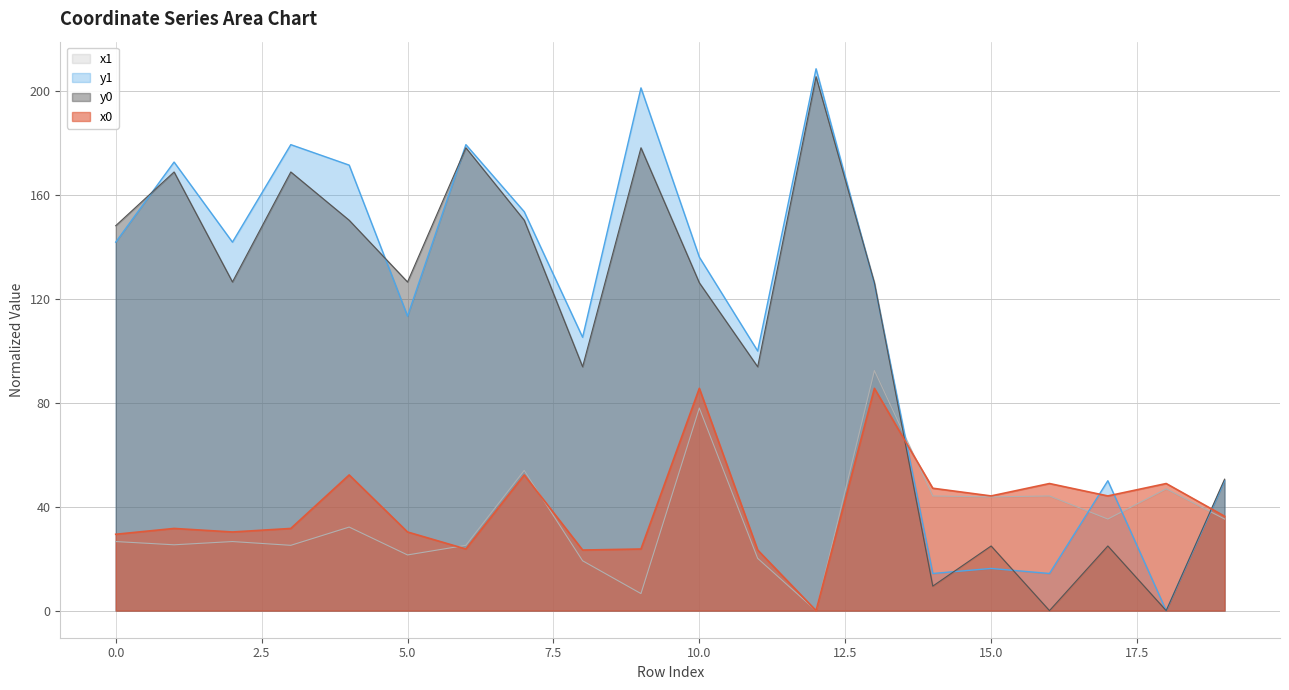

Between 15 and 12, which is larger?

15